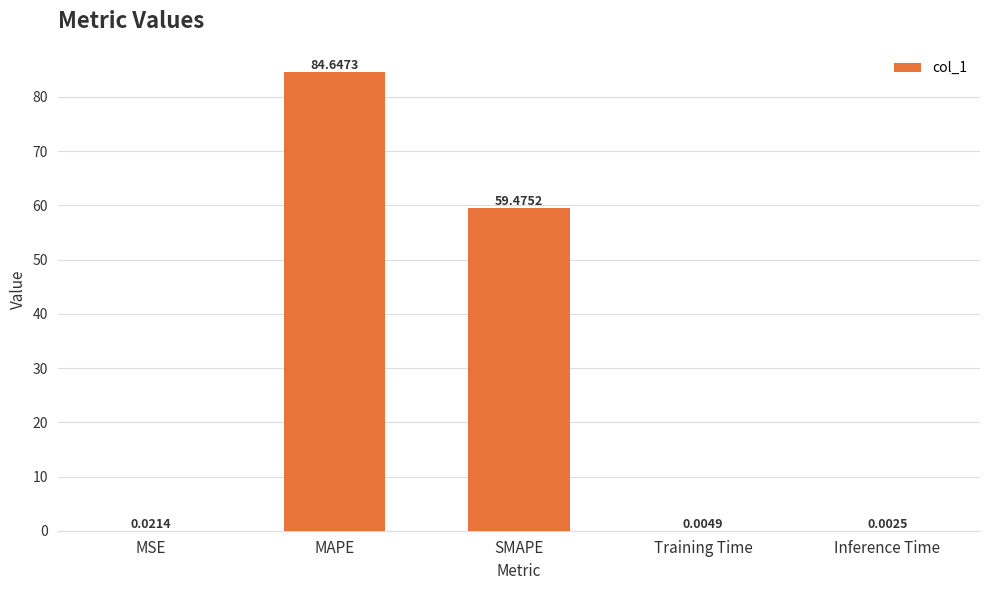

Which category has the highest value across all series?

MAPE